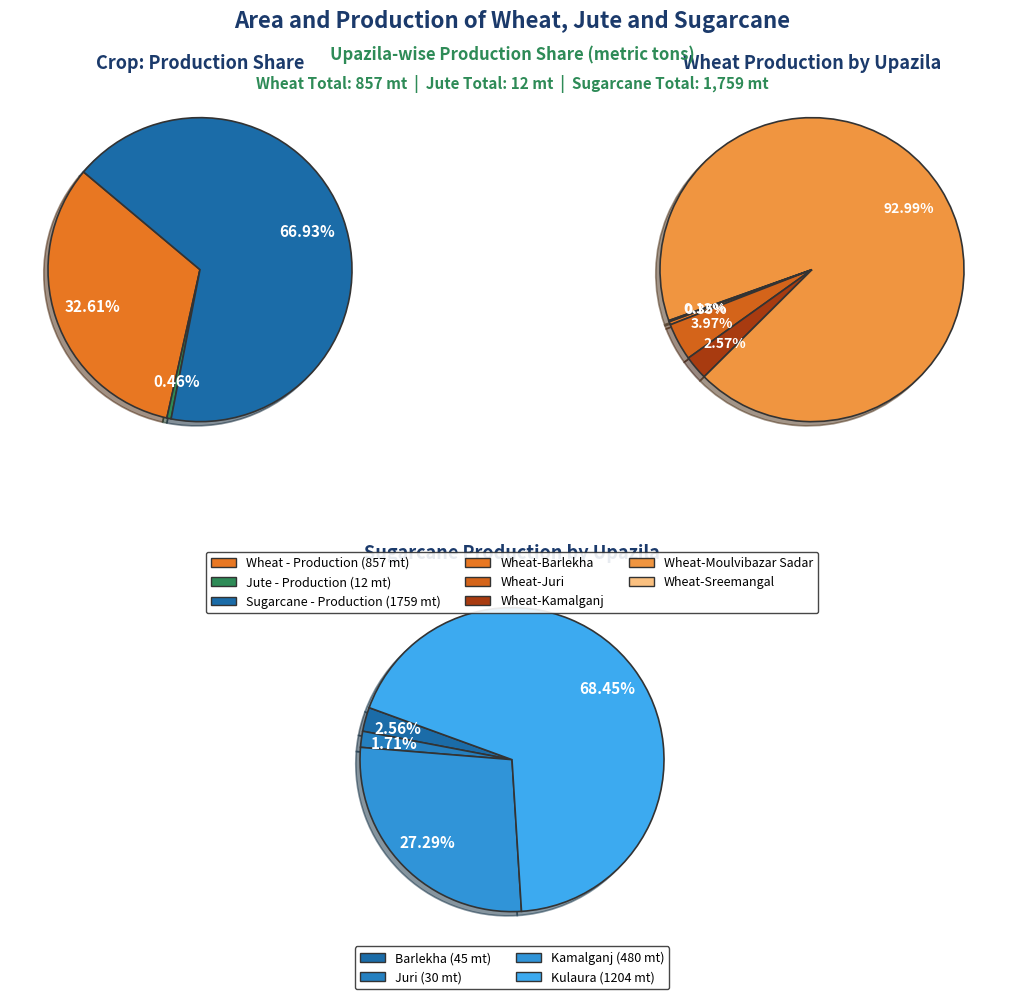

Is there a majority slice in this chart?

Yes